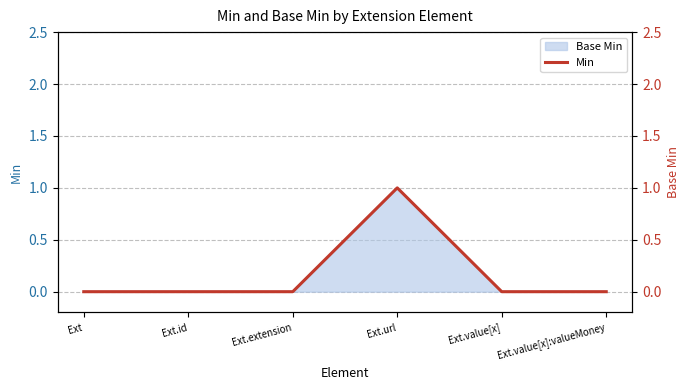

The chart shows a value of 0 at Ext.value[x]. True or false?

True